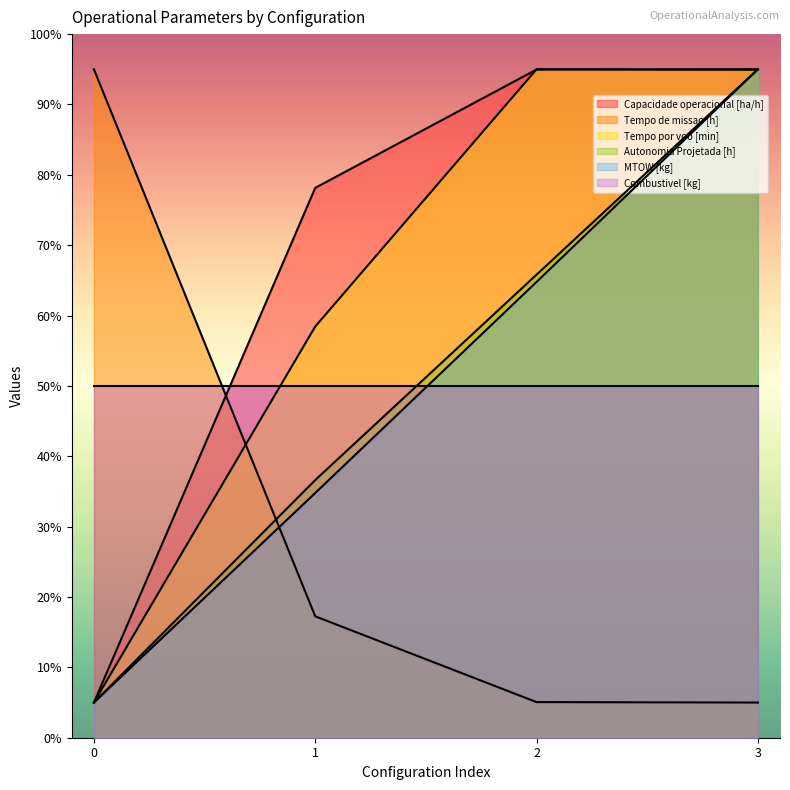

True or false: Tempo por voo [min] has a value of 94.9 at 3.

True